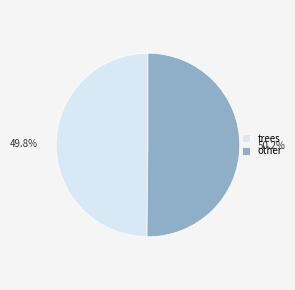

Does any single category account for the majority?

Yes